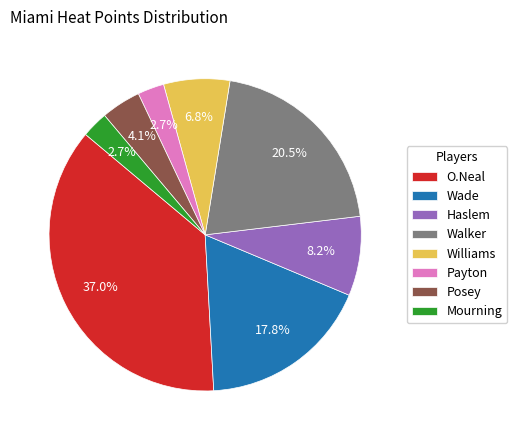

Approximately how many times larger is the value at Haslem compared to Walker?

0.4